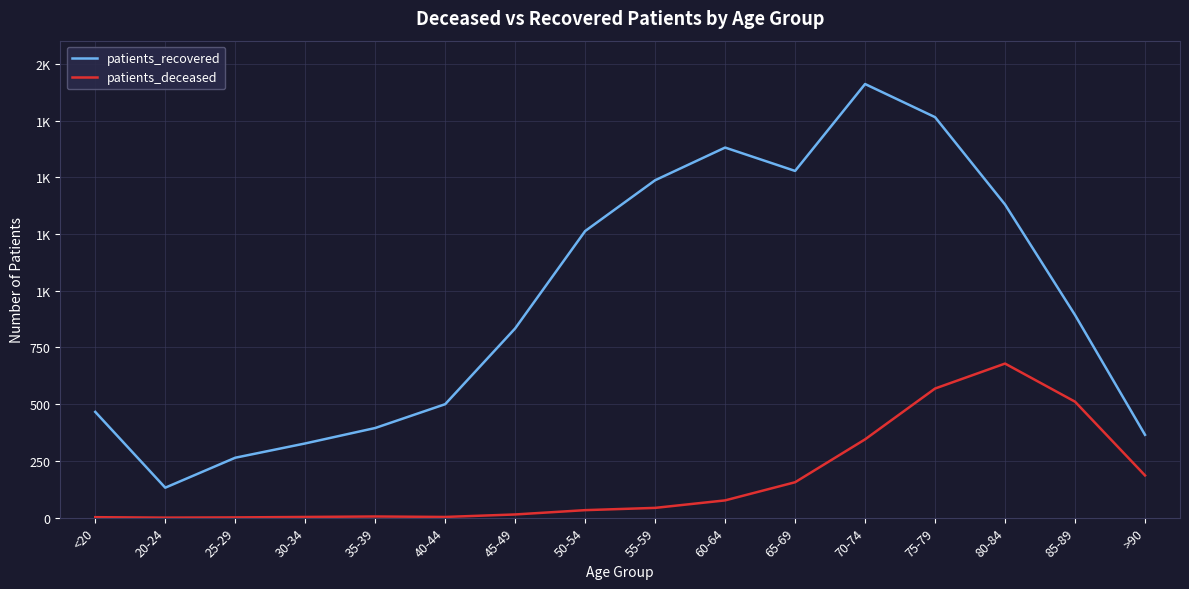

Rank the series by their maximum value, from lowest to highest.

patients_deceased, patients_recovered